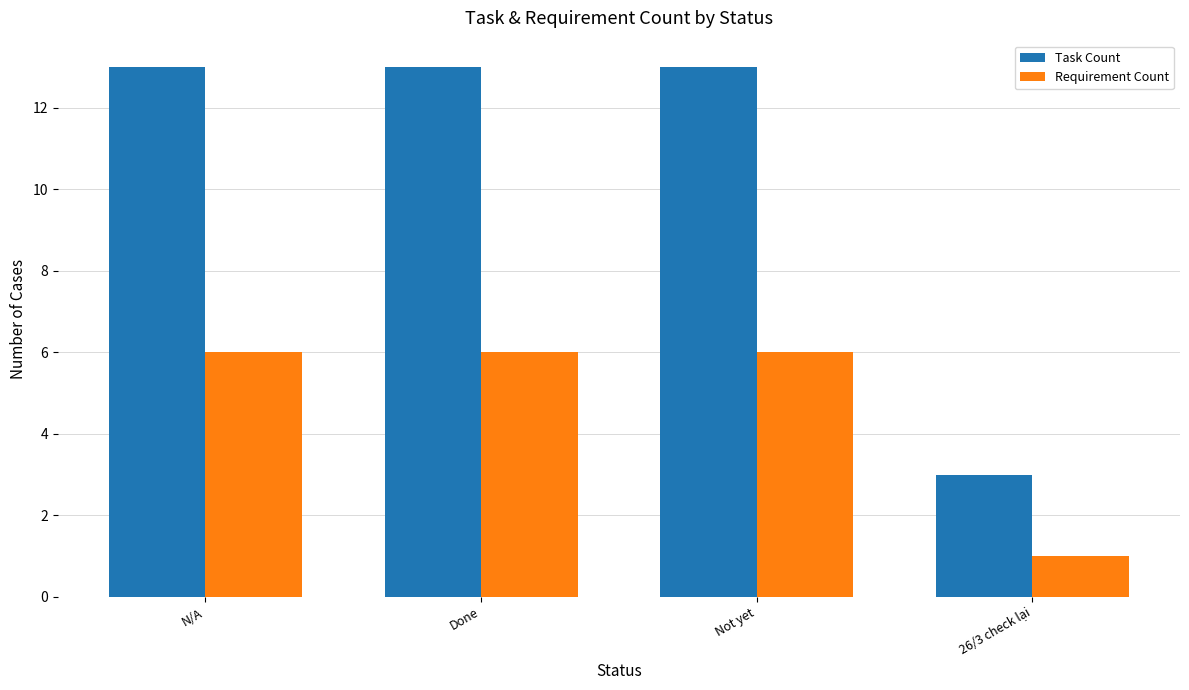

What is the label of the 1st bar from the left?

N/A